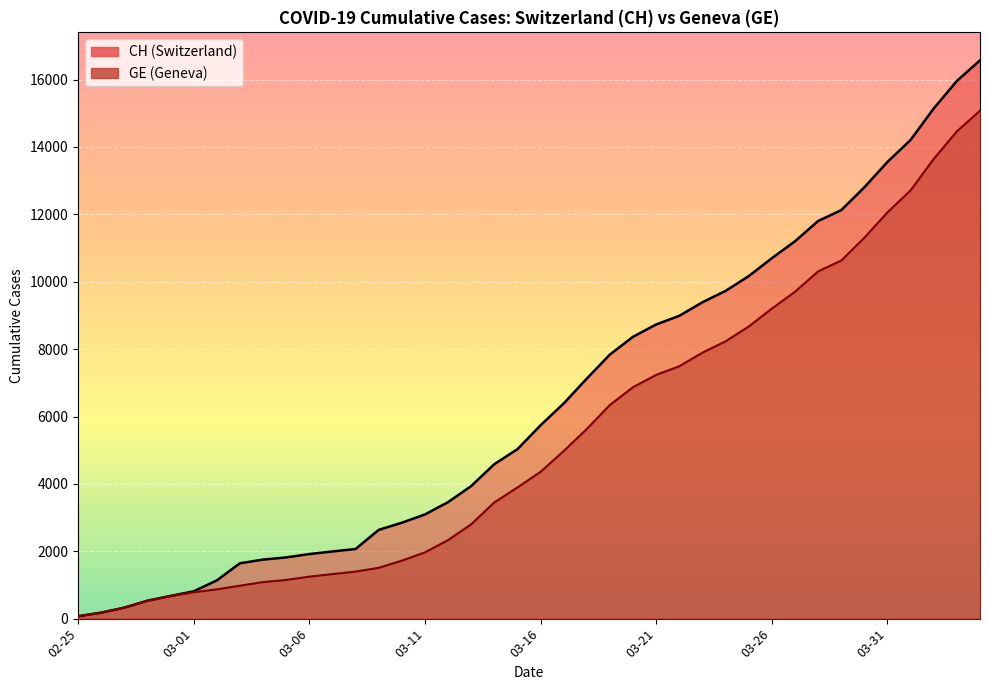

At how many categories does at least one series exceed 8856?

14